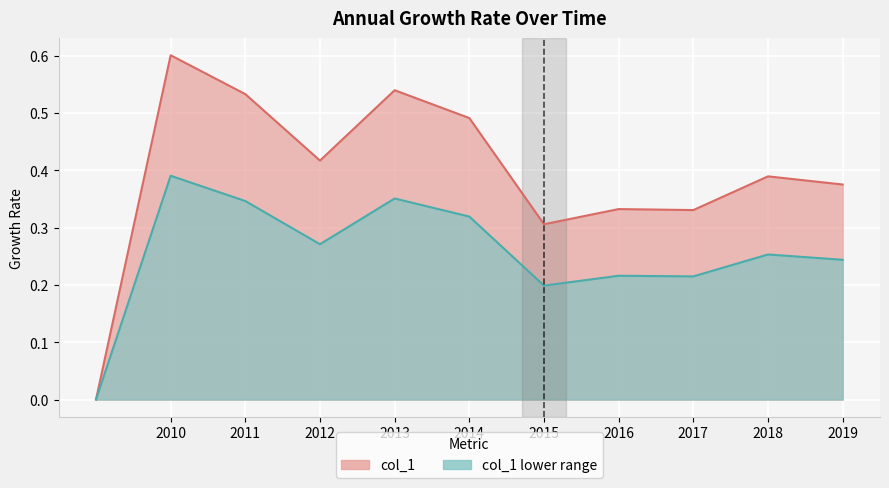

Rank the categories by value from lowest to highest.

, 2015-06-15, 2017-06-15, 2016-06-15, 2019-06-15, 2018-06-15, 2012-06-15, 2014-06-15, 2011-06-15, 2013-06-15, 2010-06-15